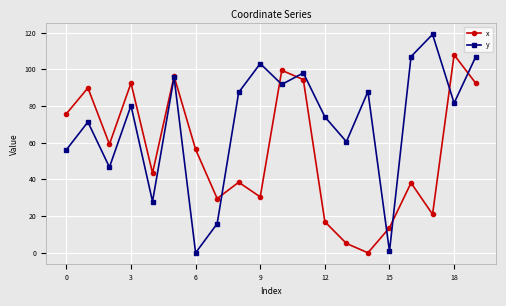

List the series in order of their overall mean, lowest first.

x, y